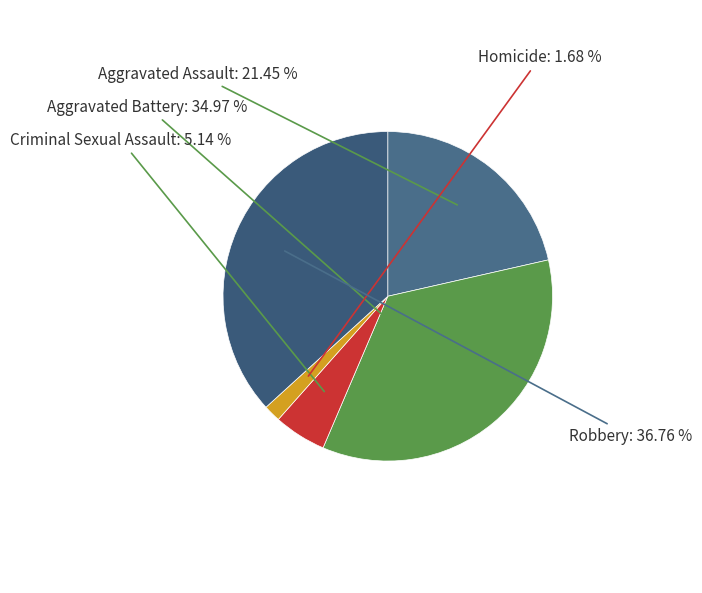

What is the ratio of the value at Robbery to the value at Aggravated Battery?

1.1